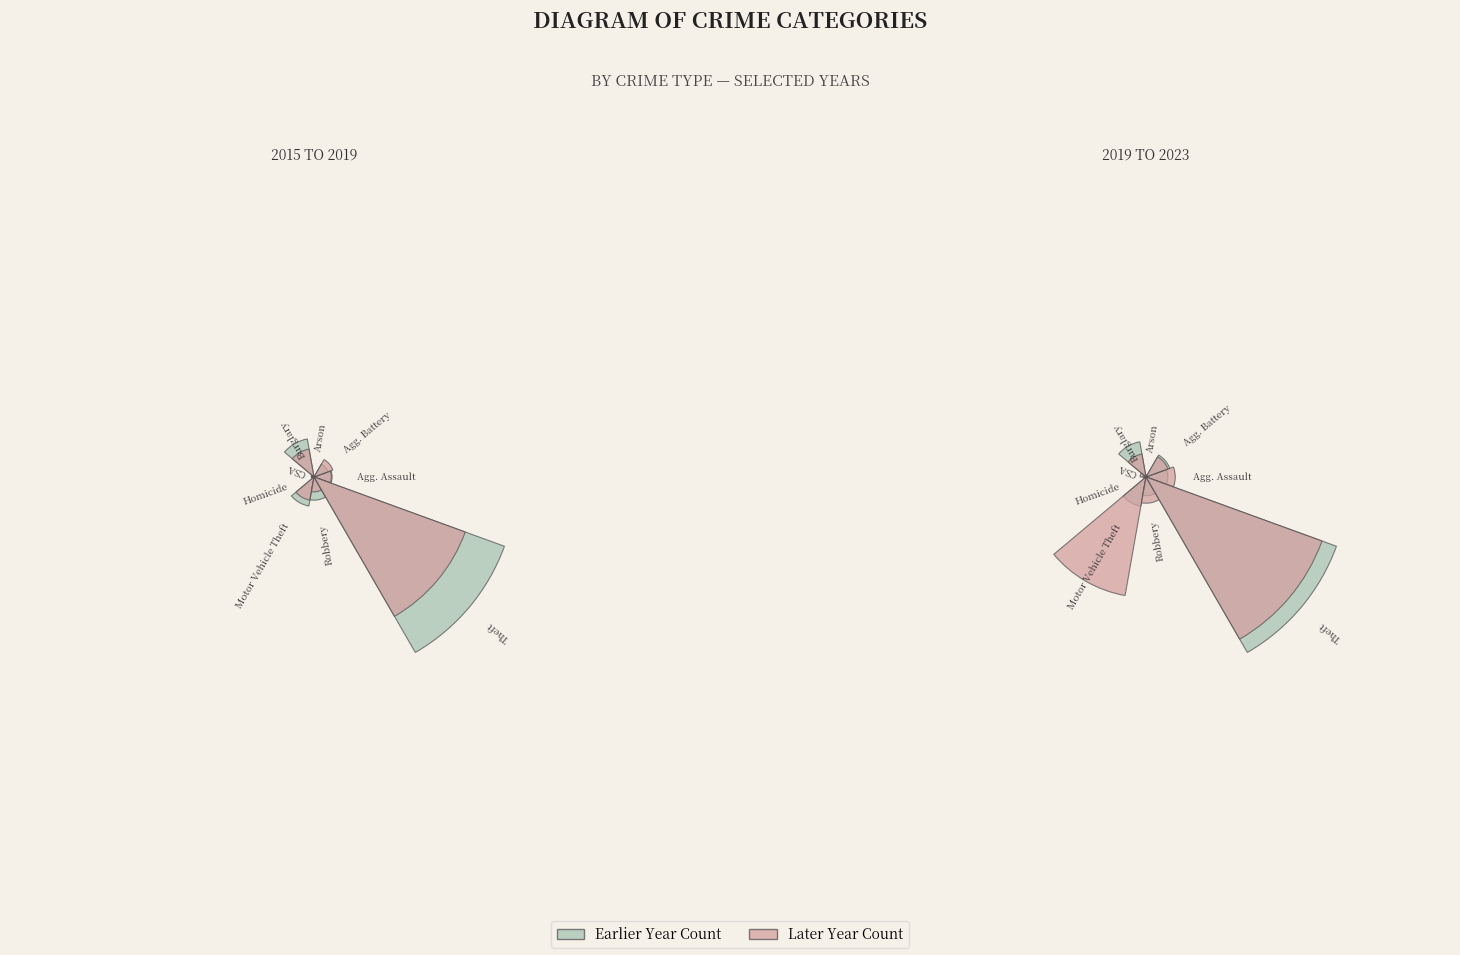

What is the smallest slice in the pie chart?

Arson